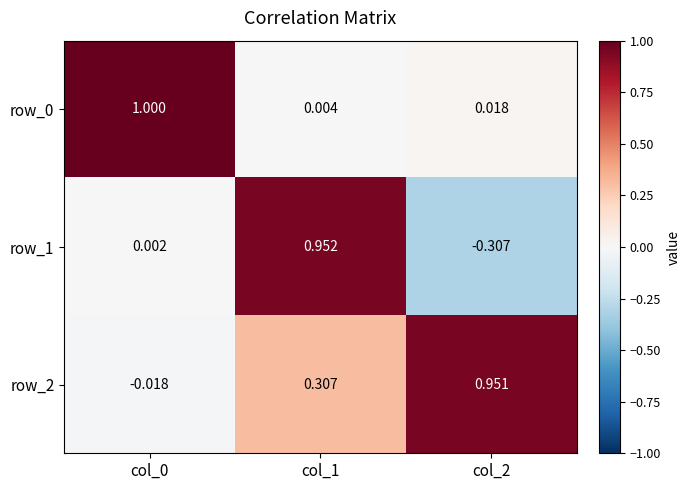

What is the difference between the highest and lowest values at col_2?

1.3